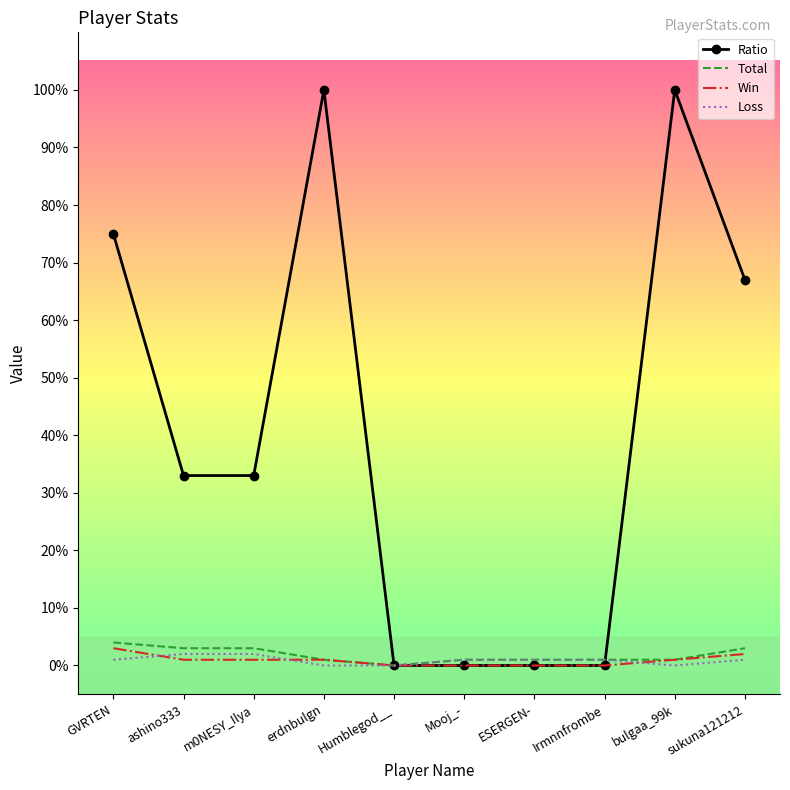

Rank the series at GVRTEN from highest to lowest value.

Ratio, Total, Win, Loss